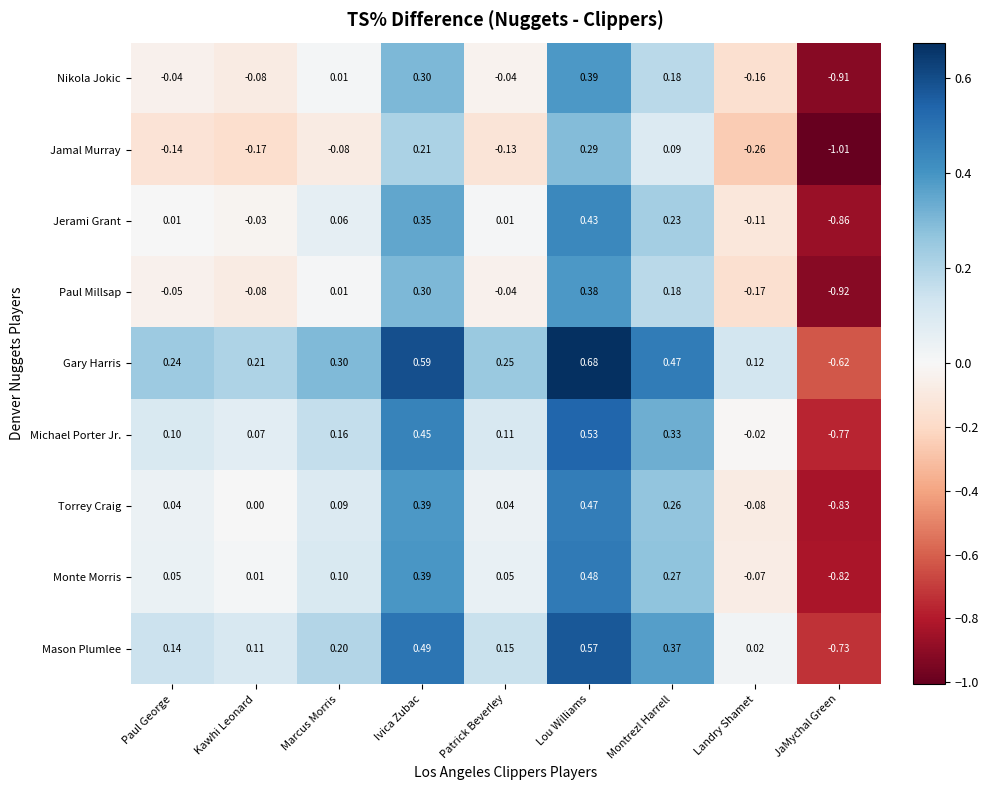

How many data points in Mason Plumlee are less than 0?

1